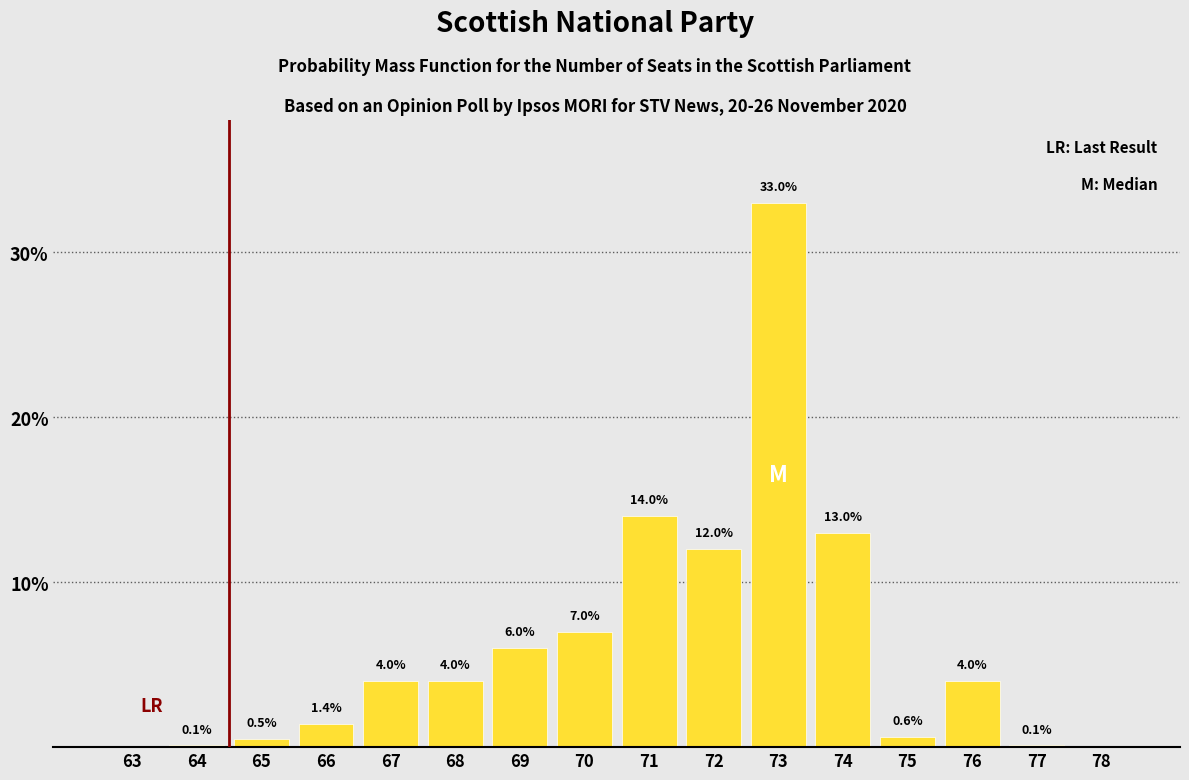

Reading right to left, extract all data points from this chart.

78=0.0	77=0.1	76=4.0	75=0.6	74=13.0	73=33.0	72=12.0	71=14.0	70=7.0	69=6.0	68=4.0	67=4.0	66=1.4	65=0.5	64=0.1	63=0.0